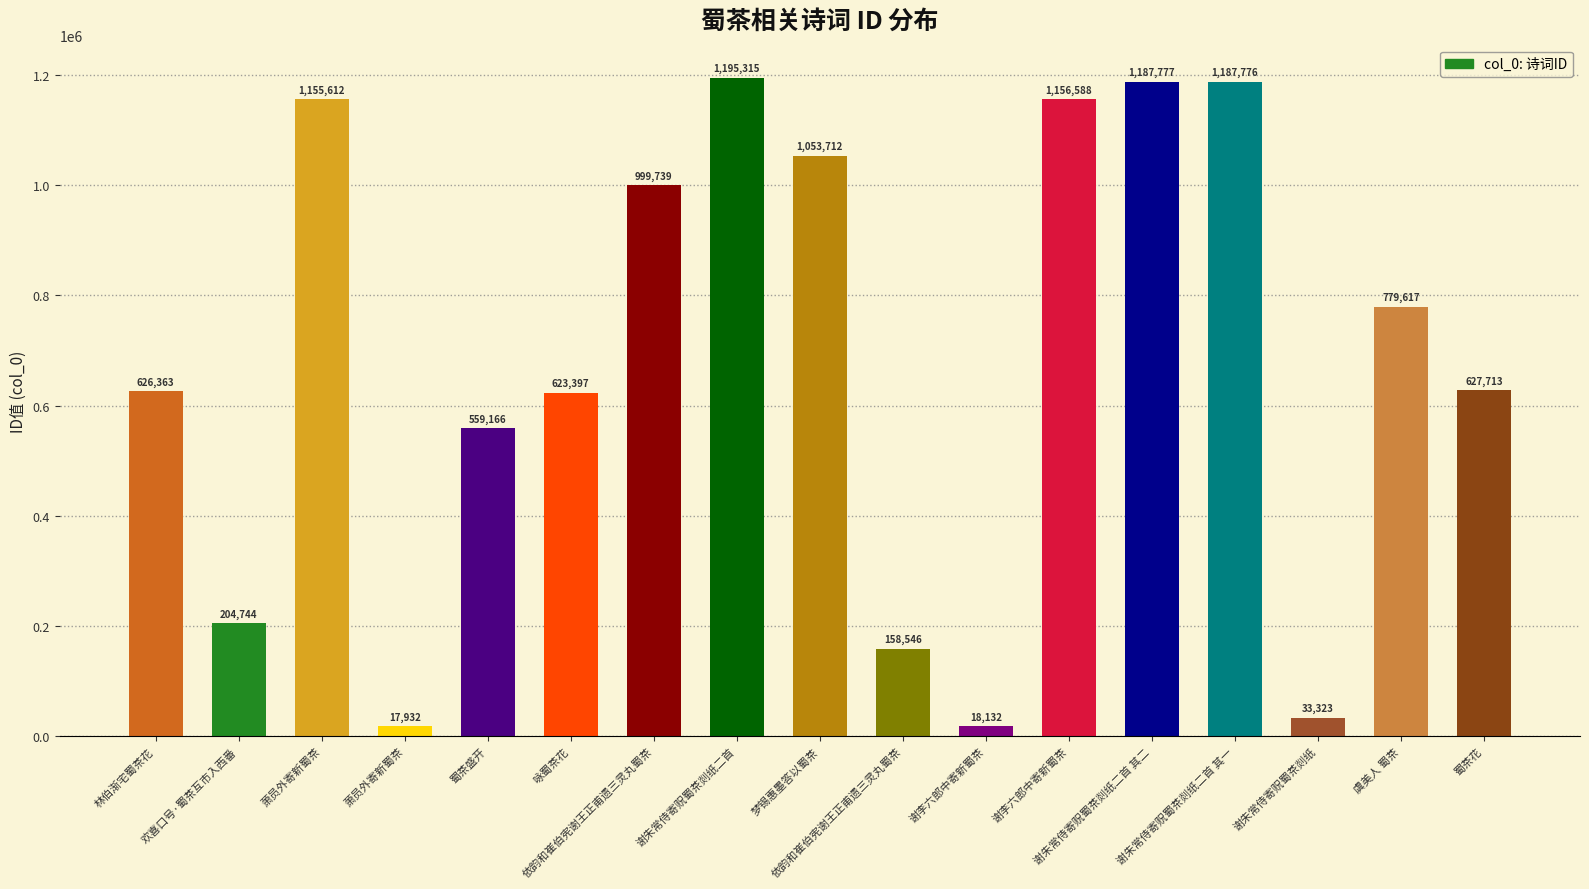

Are the bars horizontal?

No